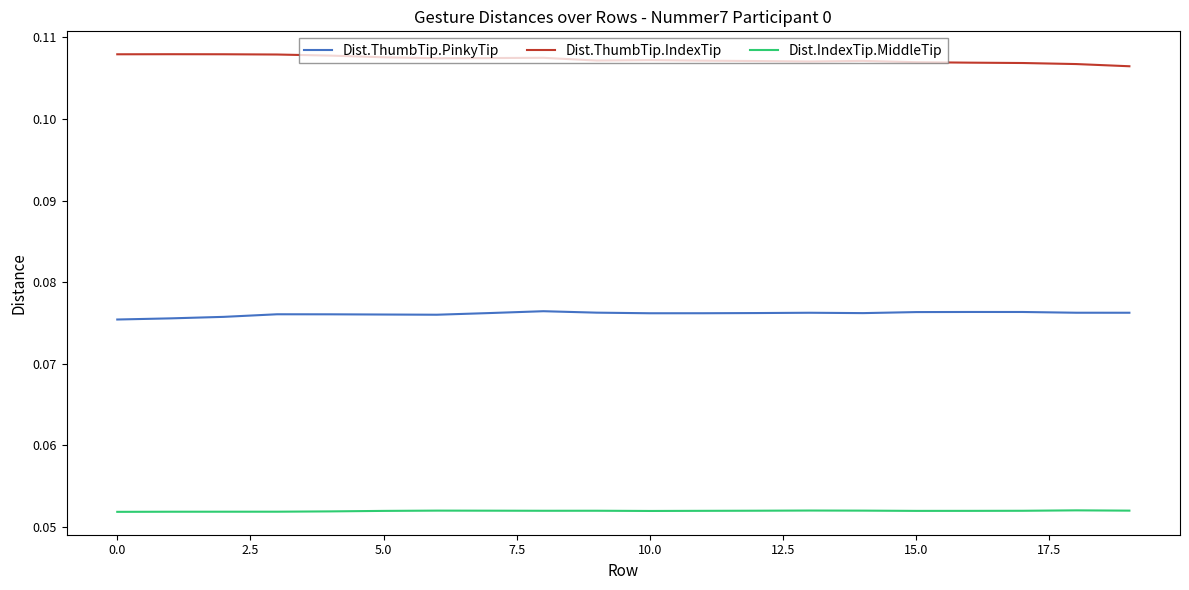

In Dist.ThumbTip.IndexTip, how many points are lower than both neighbors (excluding endpoints)?

3